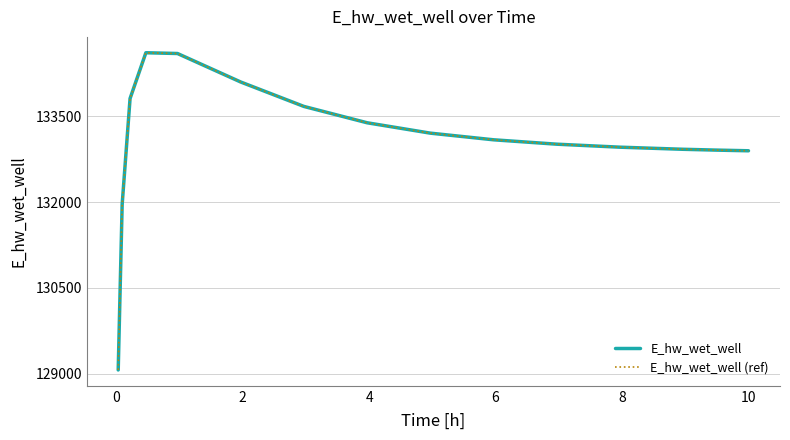

Does the chart have visible grid lines?

Yes